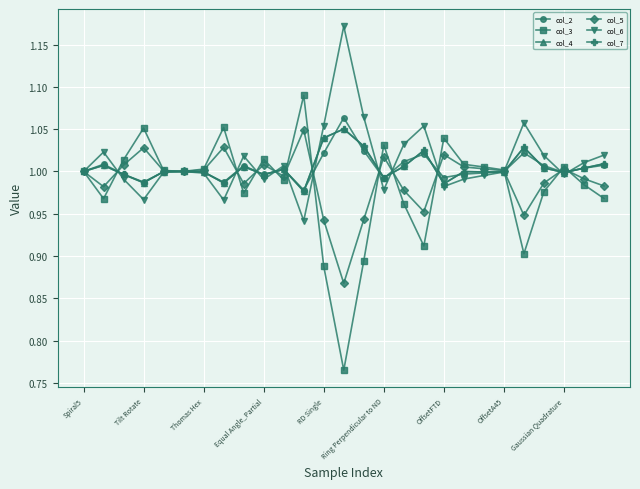

What is the average value of the col_7 series?

1.0